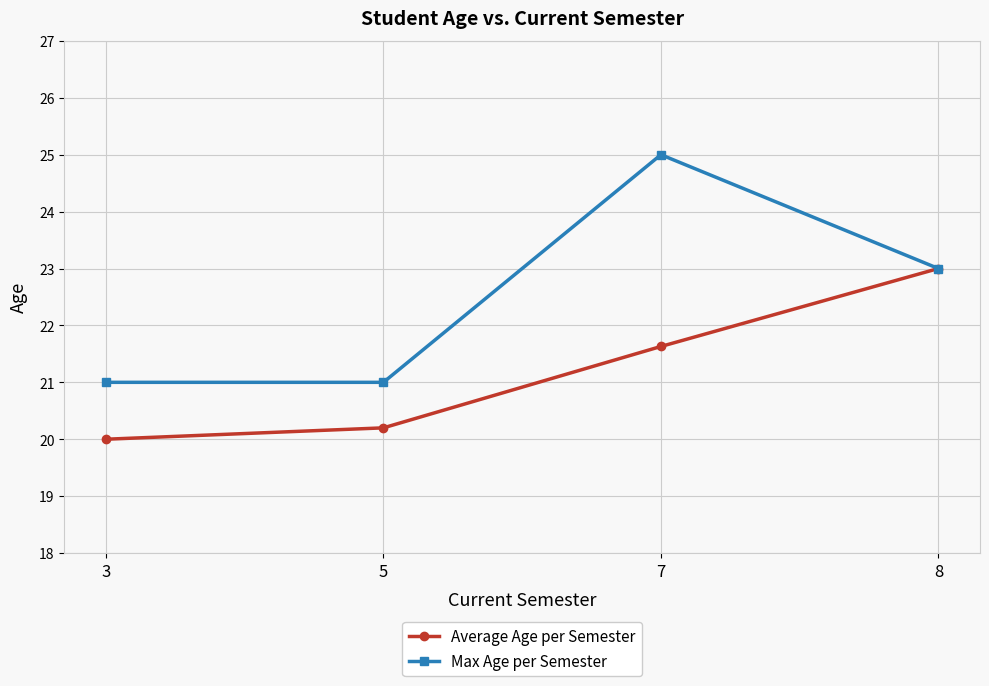

What is the sum of the Max Age per Semester values at 8 and 7?

48.0